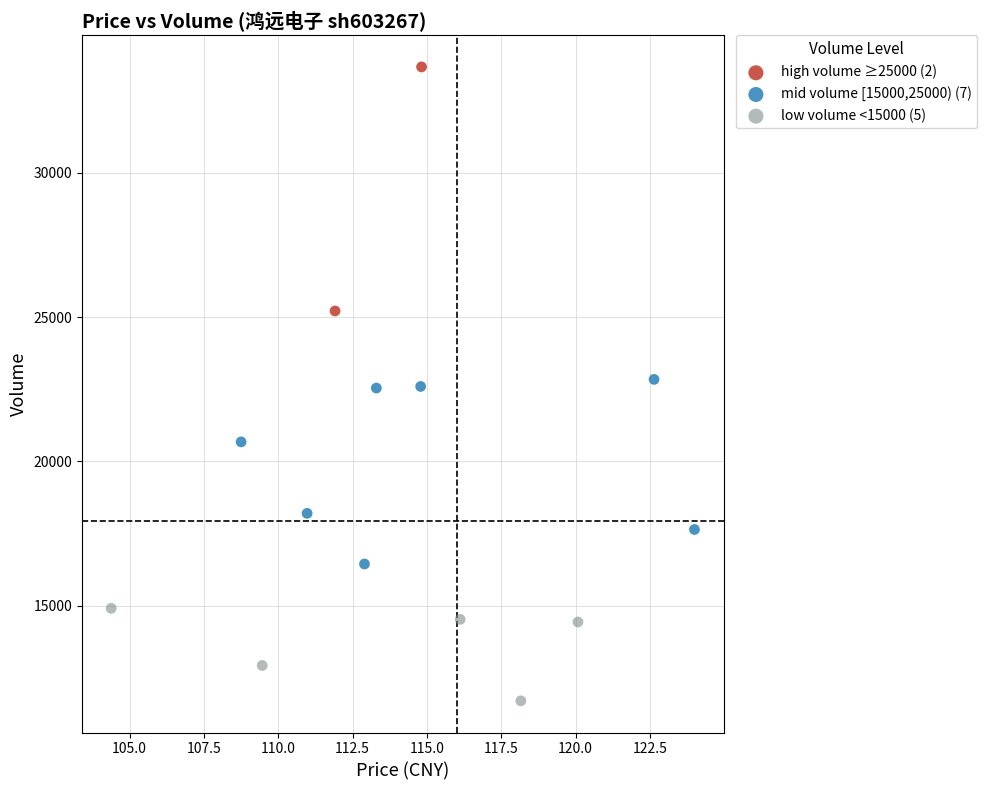

What are all the series names shown in the legend?

high volume ≥25000 (2), mid volume [15000,25000) (7), low volume <15000 (5)